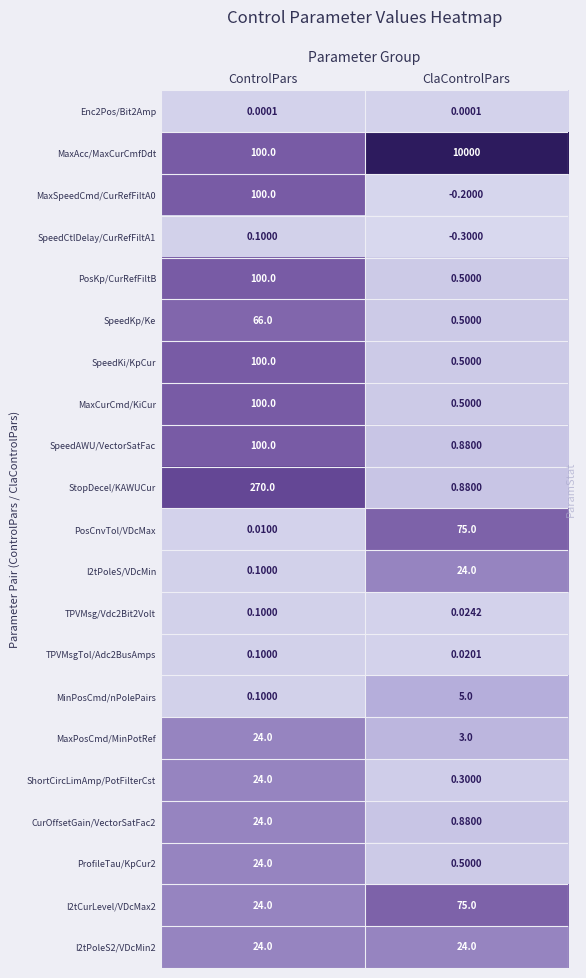

List the labels in order of ProfileTau/KpCur2 value, smallest first.

ClaControlPars, ControlPars